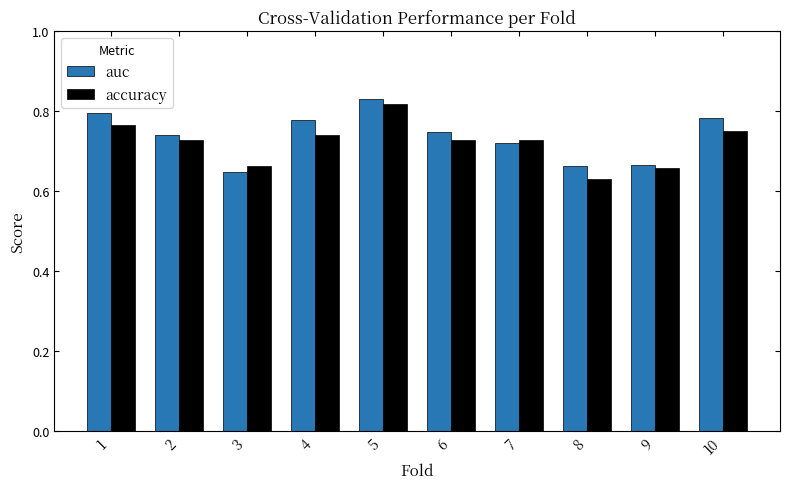

Which label corresponds to the largest value in the chart?

5